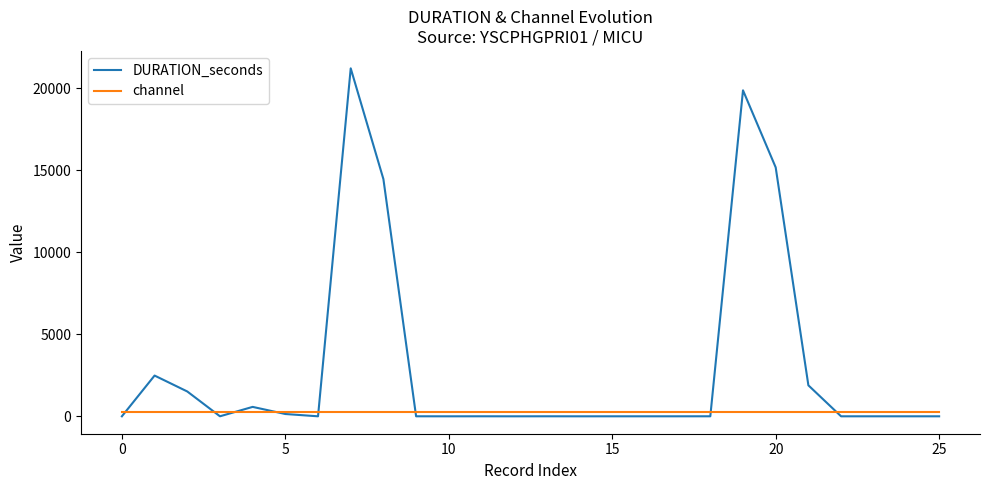

How many lines are shown in the chart?

2